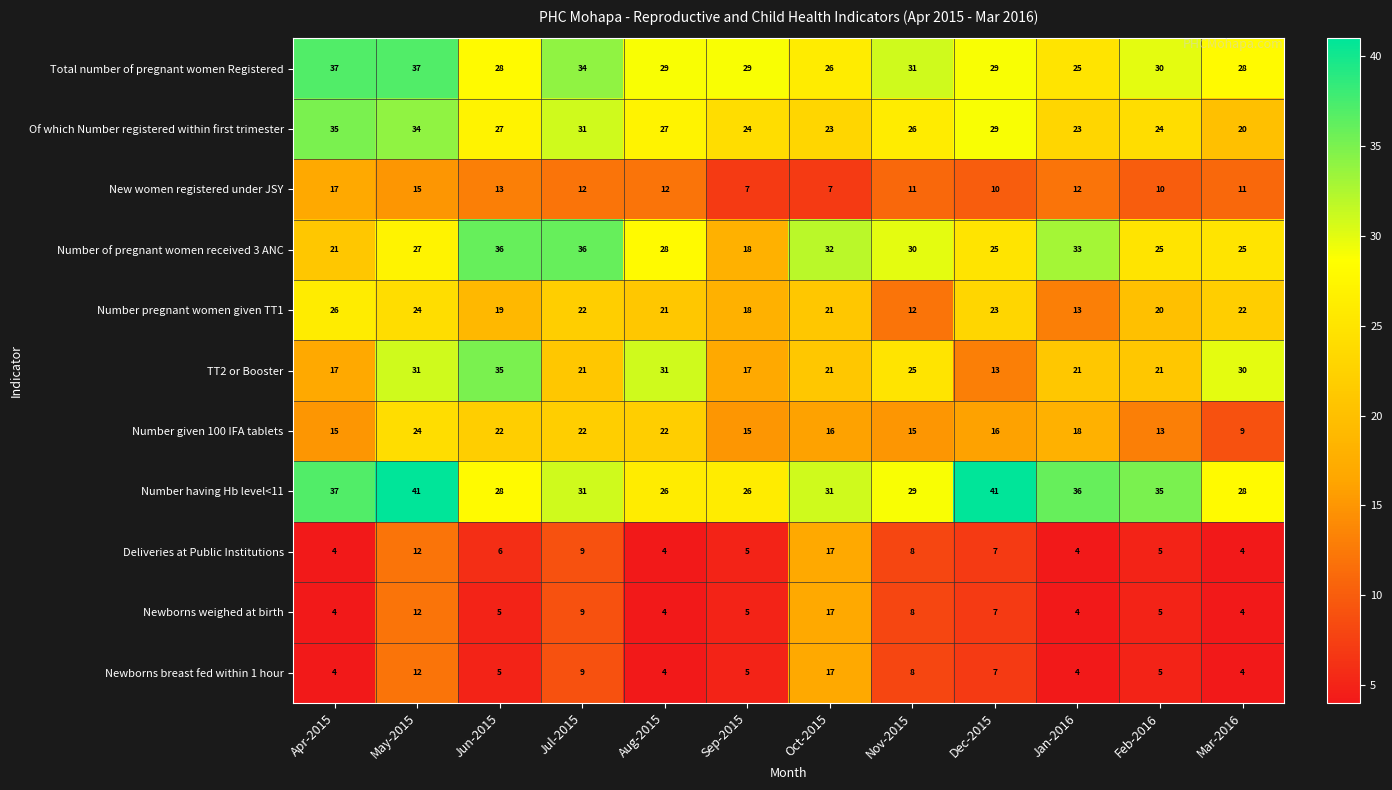

Where is Newborns weighed at birth nearest to the value 10?

Jul-2015